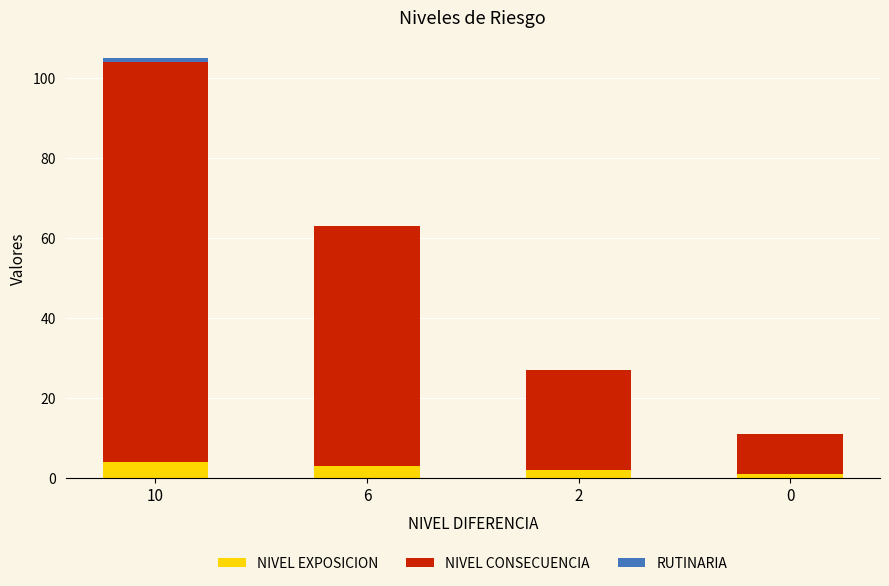

What is the highest value of the NIVEL EXPOSICION series?

4